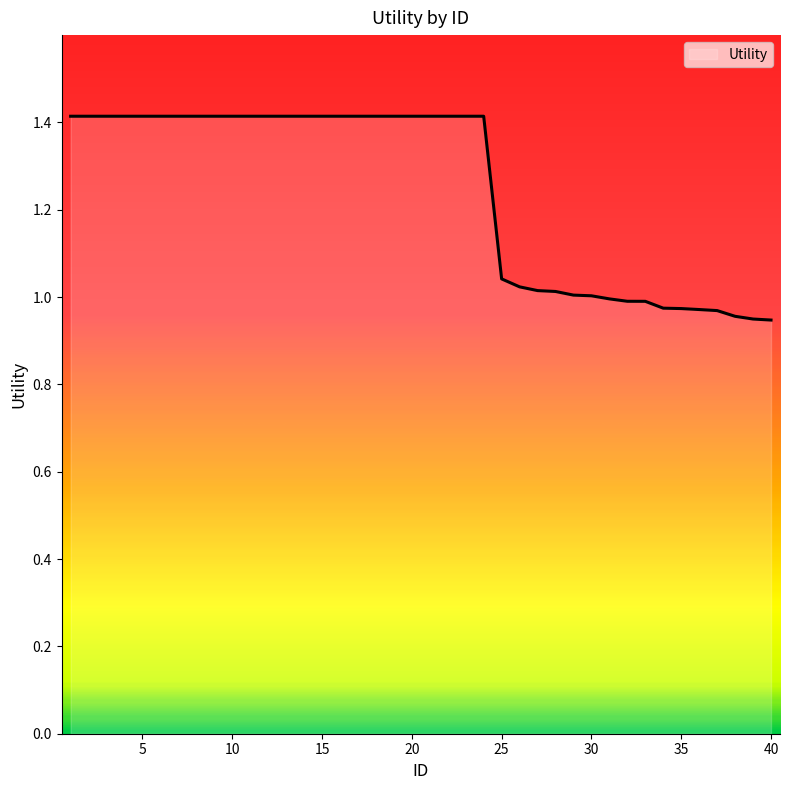

How many lines are shown in the chart?

1